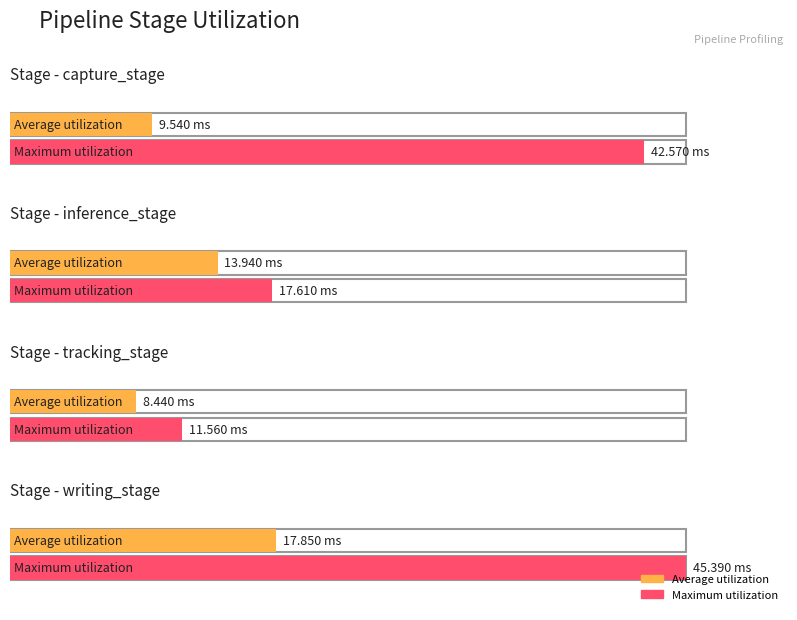

The value of inference_stage at 5 is 0.0. True or false?

False